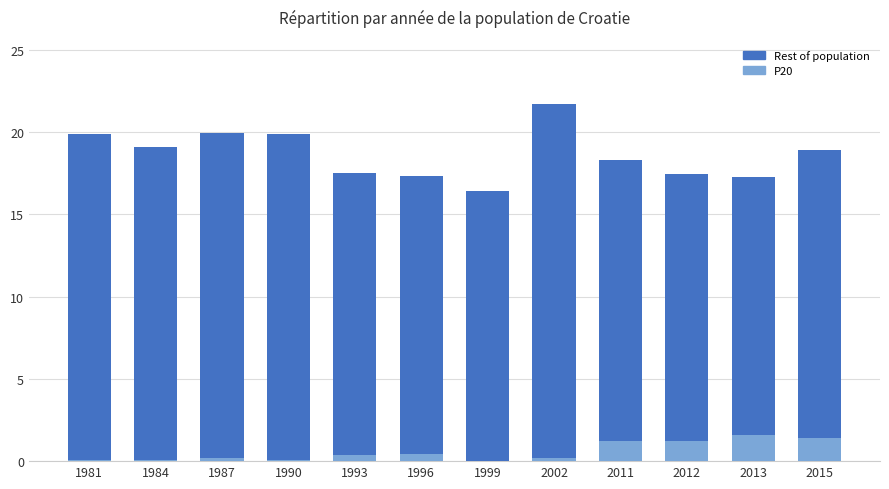

Reading right to left, list all the values displayed in this chart.

Rest of population: 2015=18.9	2013=17.3	2012=17.5	2011=18.3	2002=21.7	1999=16.4	1996=17.3	1993=17.5	1990=19.9	1987=19.9	1984=19.1	1981=19.9
P20: 2015=1.4	2013=1.6	2012=1.2	2011=1.2	2002=0.2	1999=0.0	1996=0.4	1993=0.4	1990=0.0	1987=0.2	1984=0.0	1981=0.0